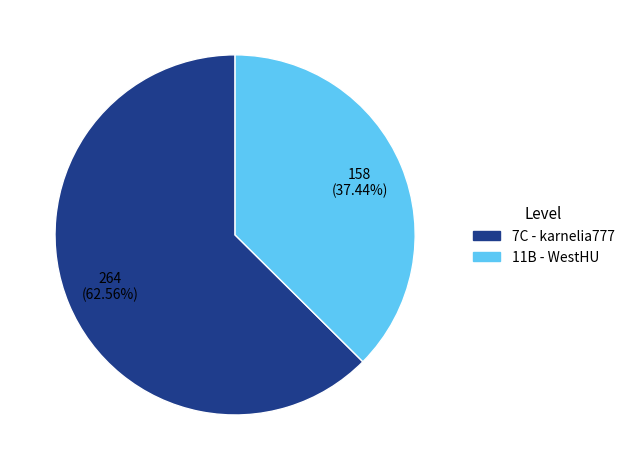

What is the smallest slice in the pie chart?

11B